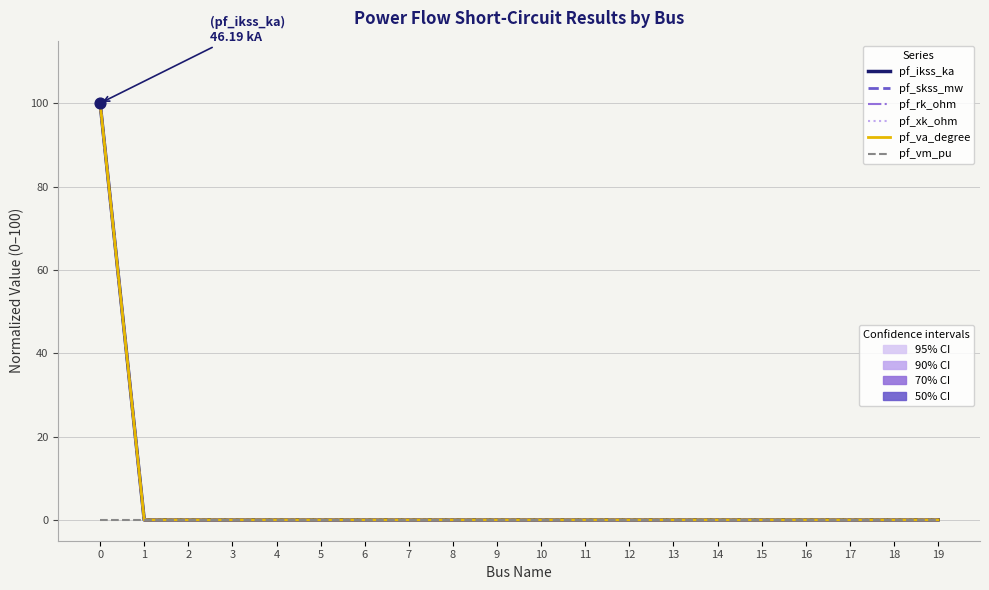

Which series reaches the maximum Y coordinate?

pf_ikss_ka